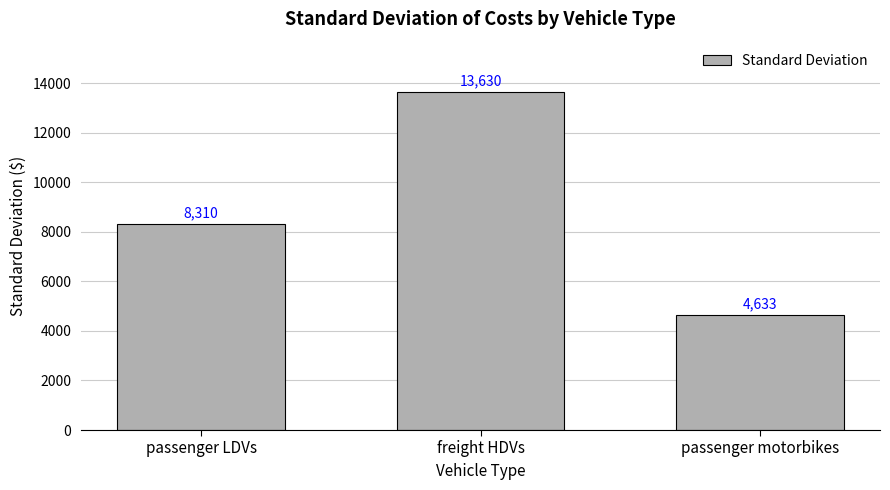

Are the bars horizontal?

No